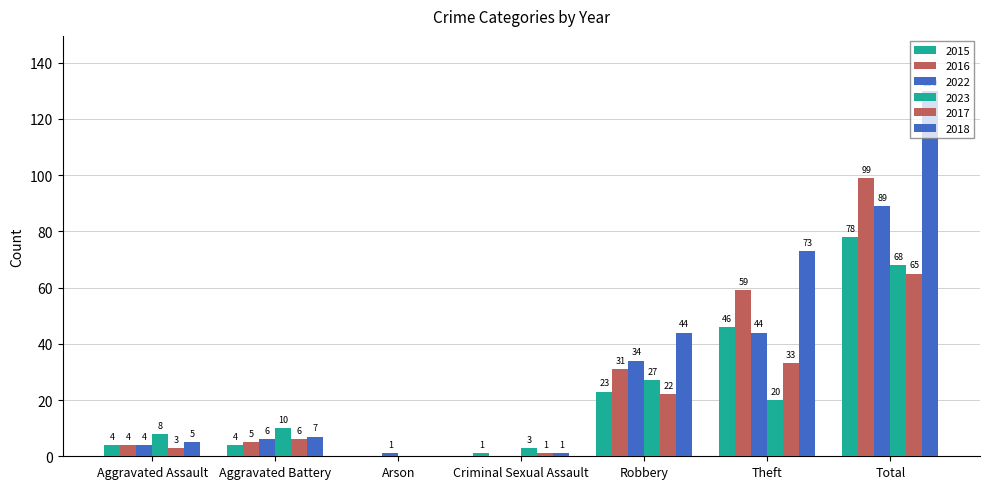

How many values in 2015 are above zero?

6